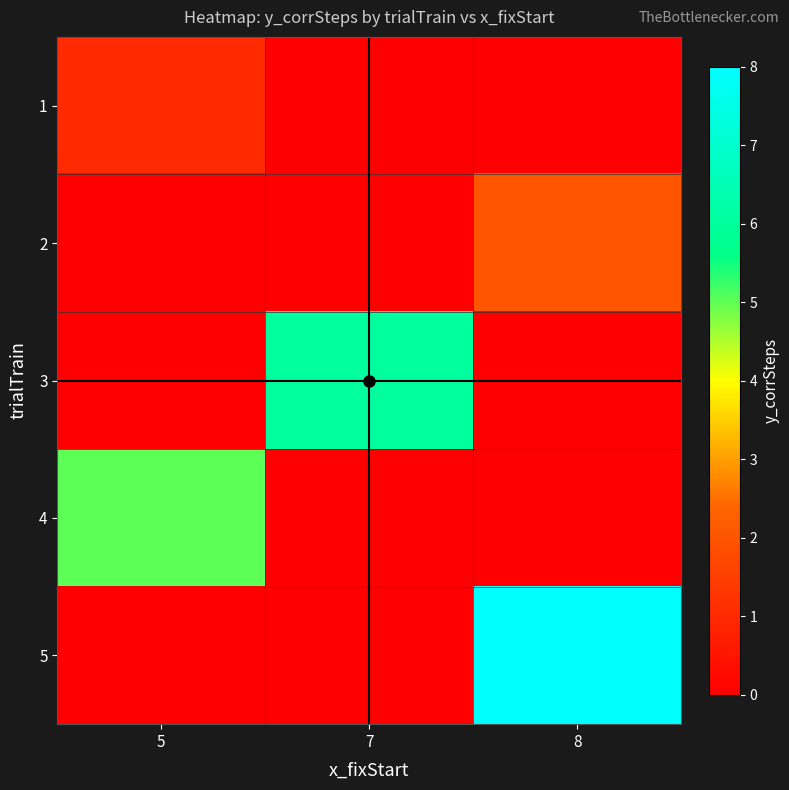

At which category is the sum across all series the highest?

8